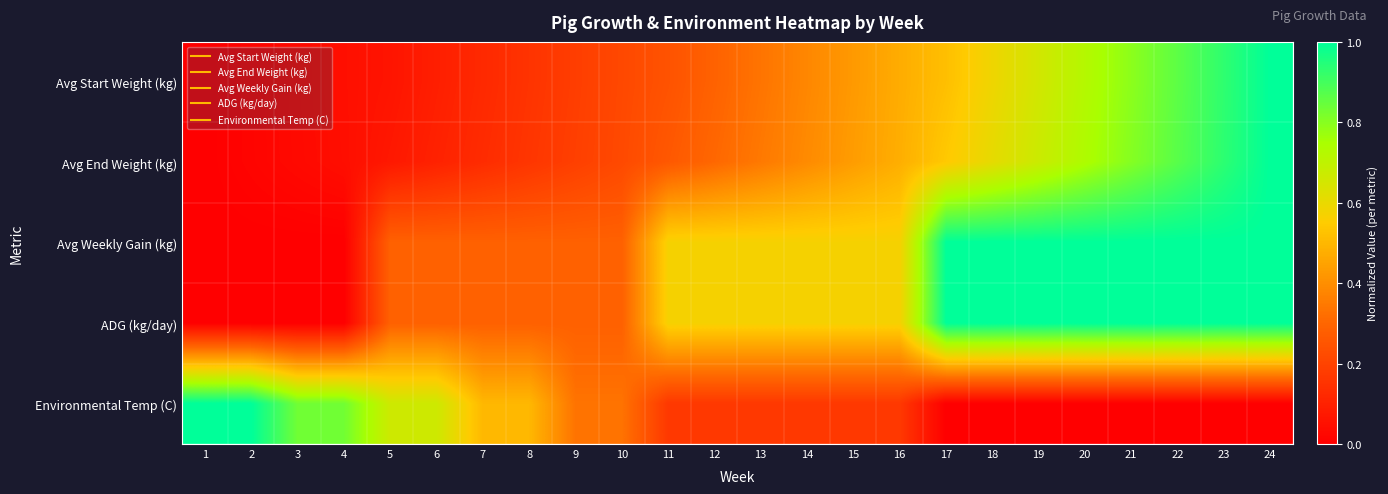

Which label corresponds to the largest value in the chart?

24